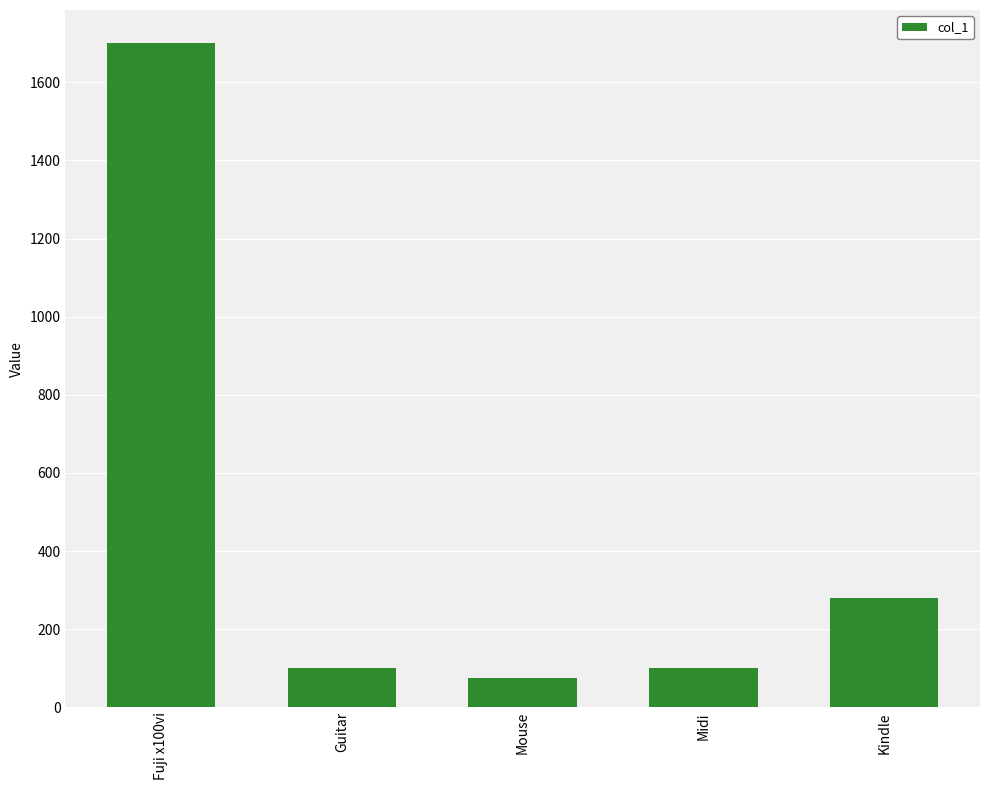

The chart shows a value of 100 at Midi. True or false?

True